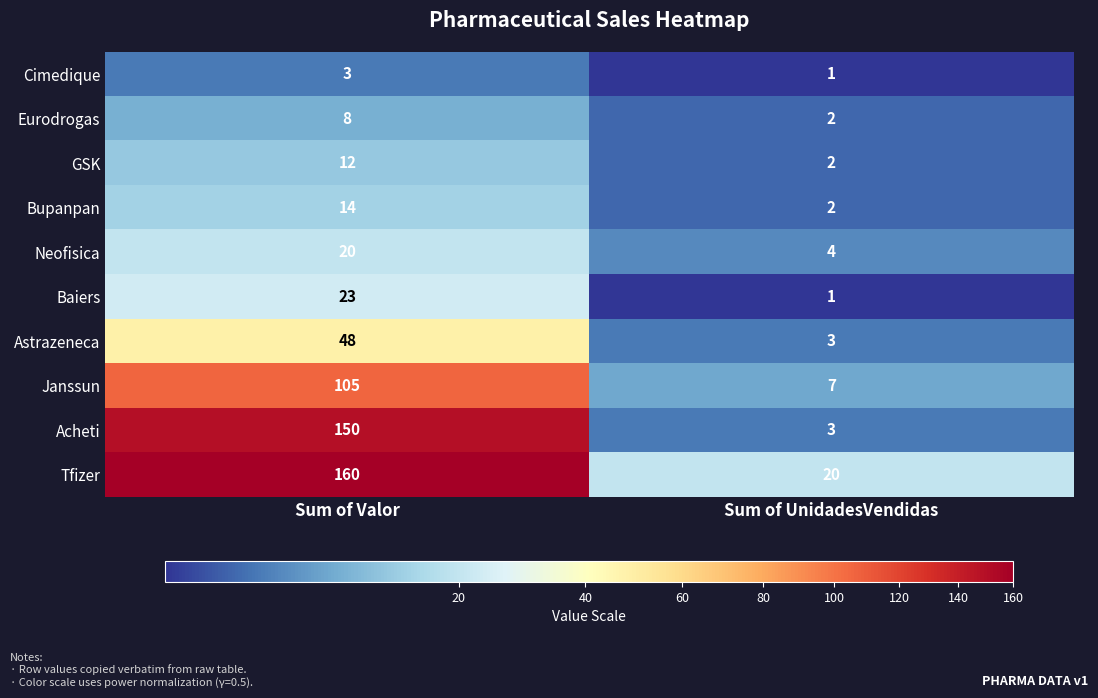

What is the sum of all Cimedique values?

4